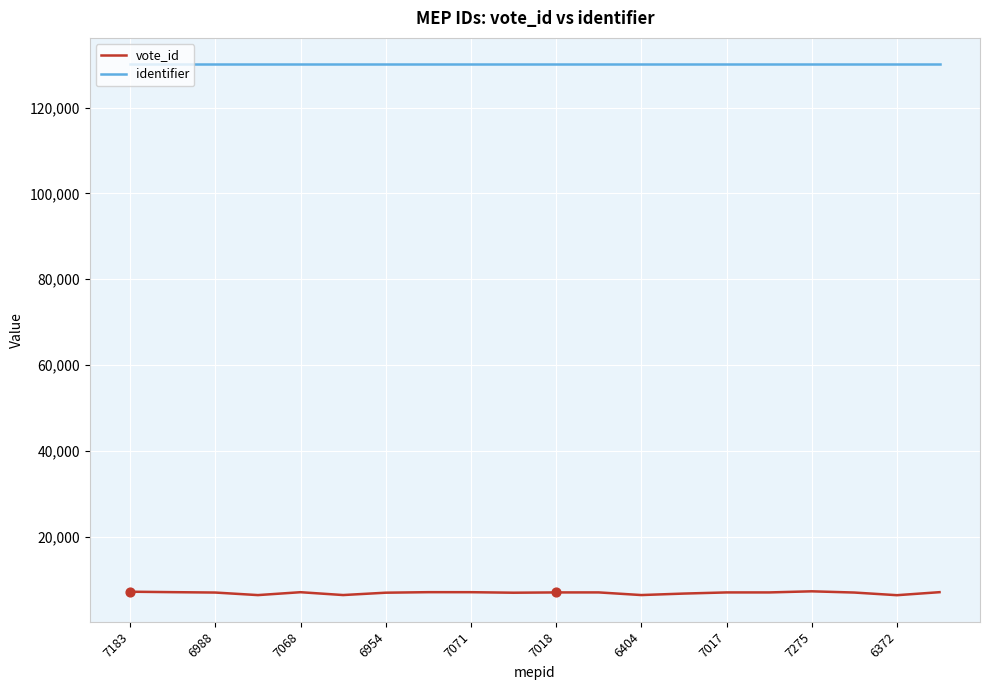

Which series has the largest total across all categories?

identifier